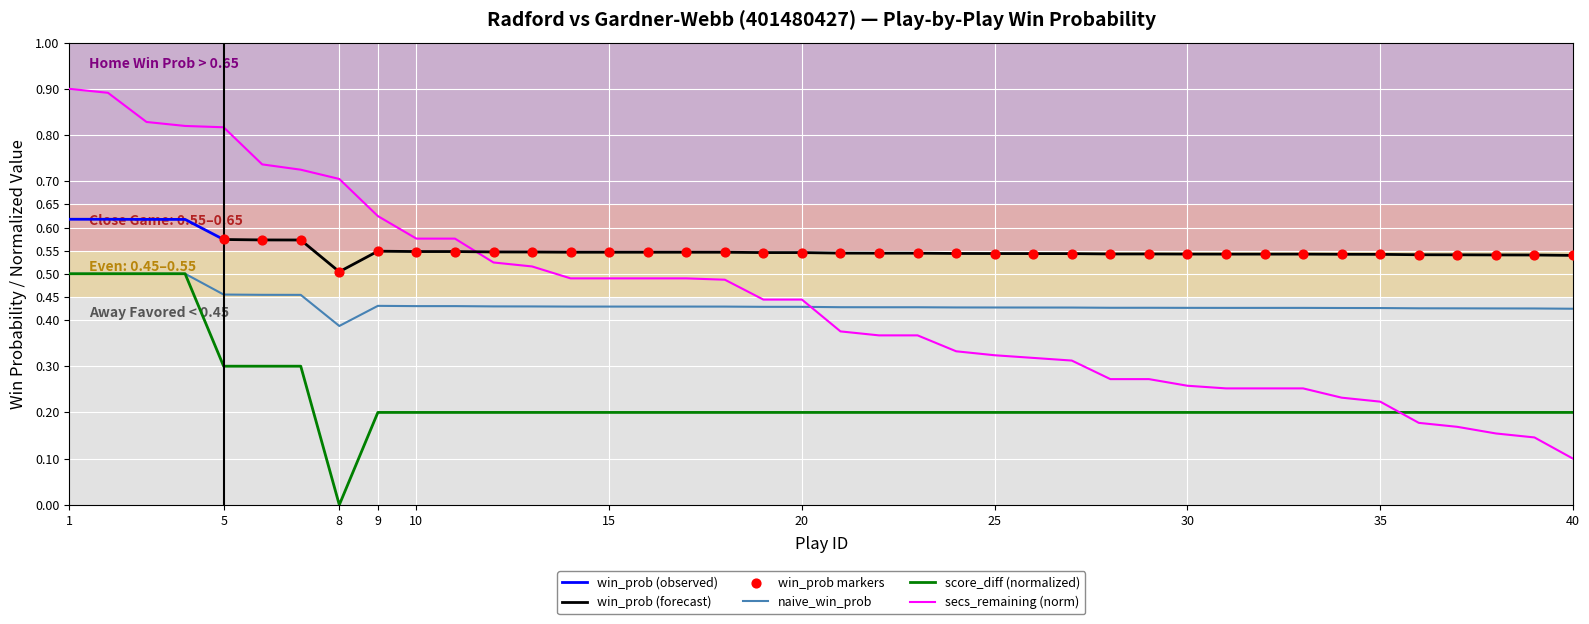

At which category is the sum across all series the highest?

1